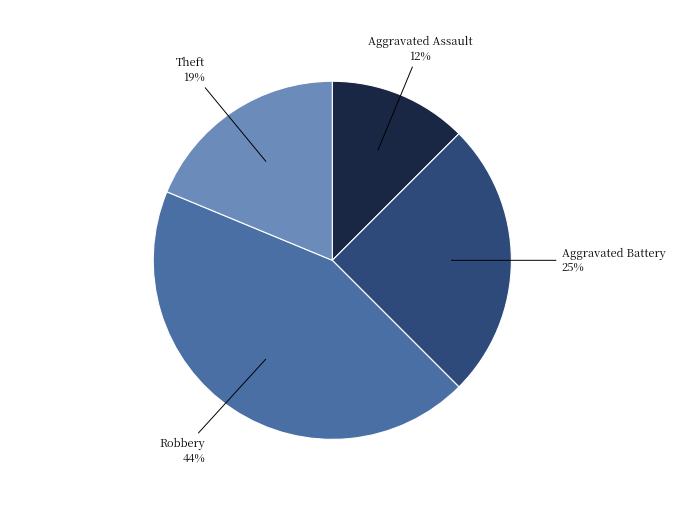

Does Aggravated Assault represent more than half of the total?

No